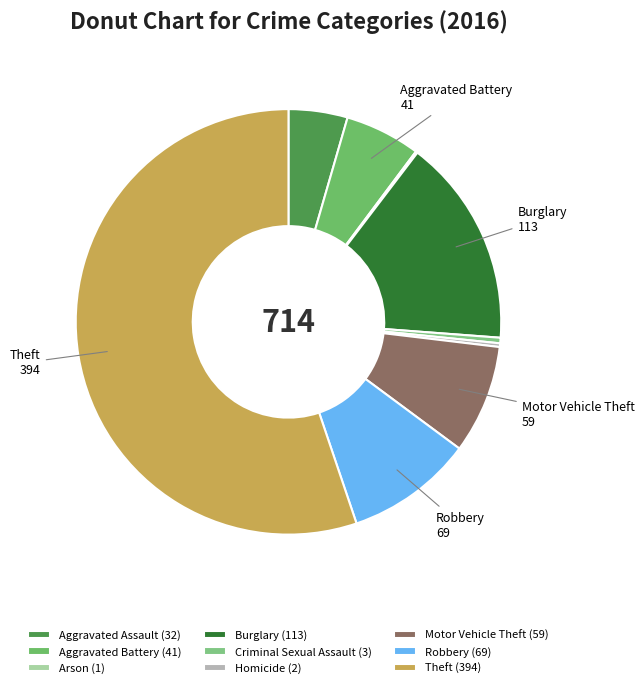

What is the ratio of the value at Robbery to the value at Aggravated Battery?

1.7